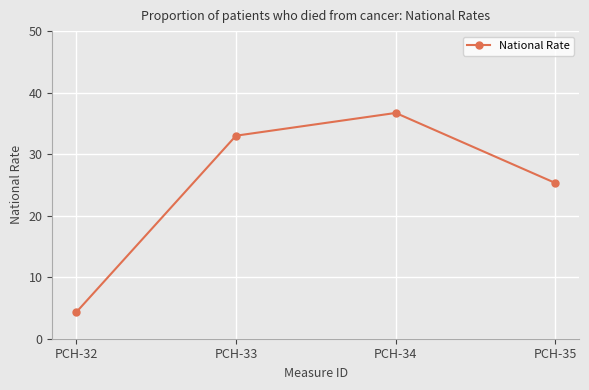

Rank the categories by value from lowest to highest.

PCH-32, PCH-35, PCH-33, PCH-34